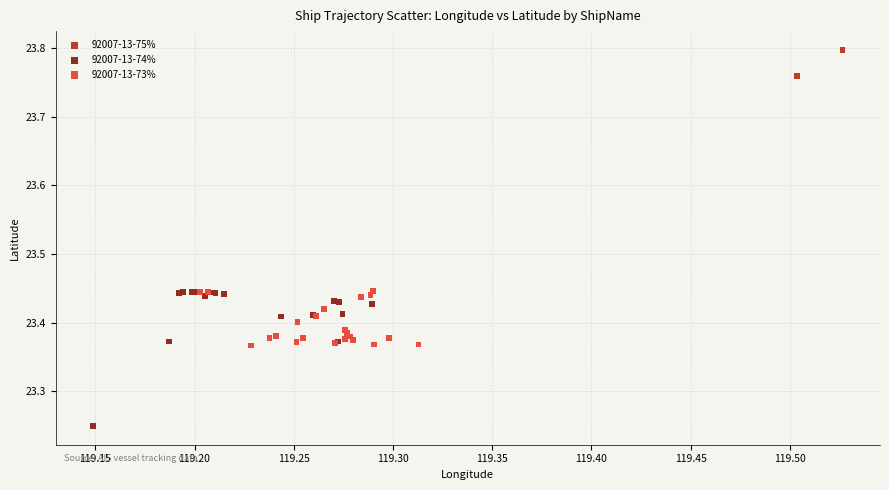

Which series reaches the maximum Y coordinate?

92007-13-75%